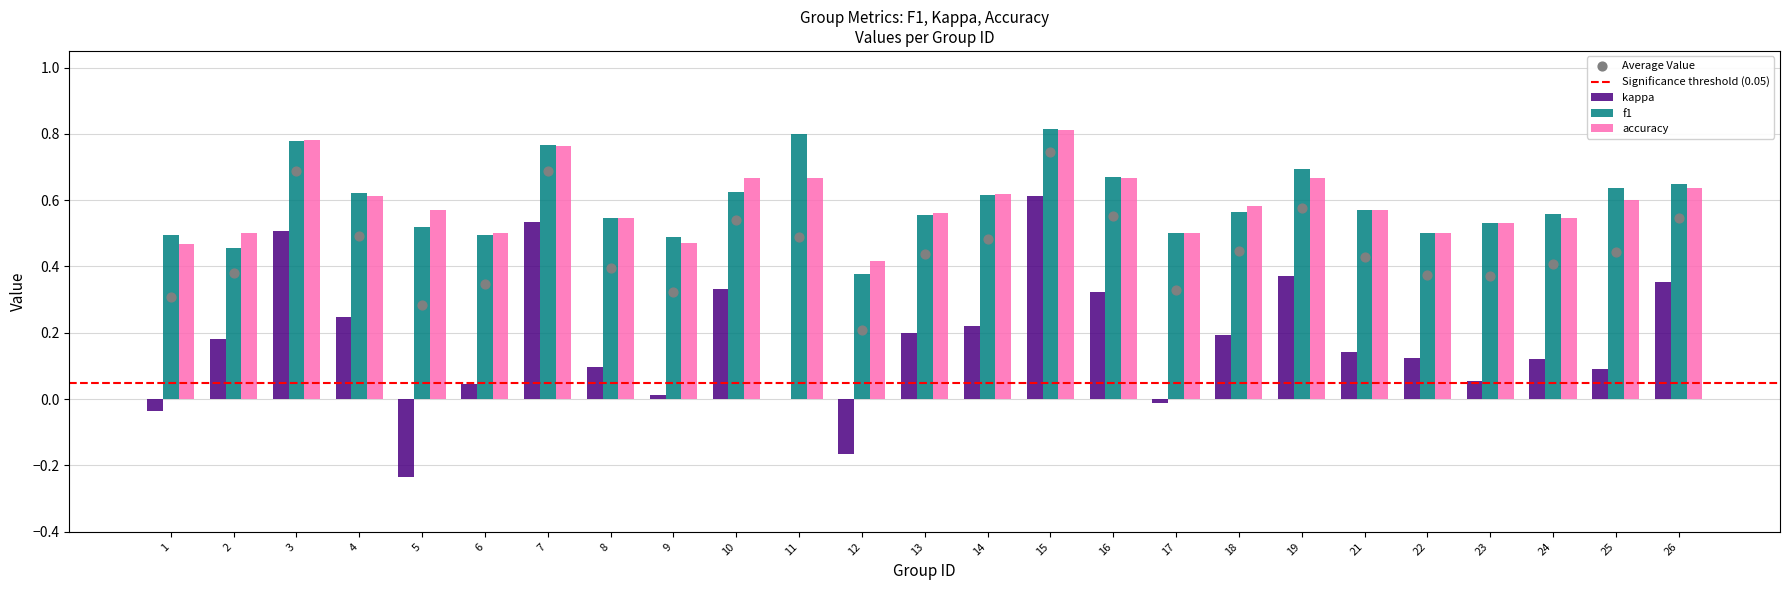

Which series has the largest total across all categories?

f1